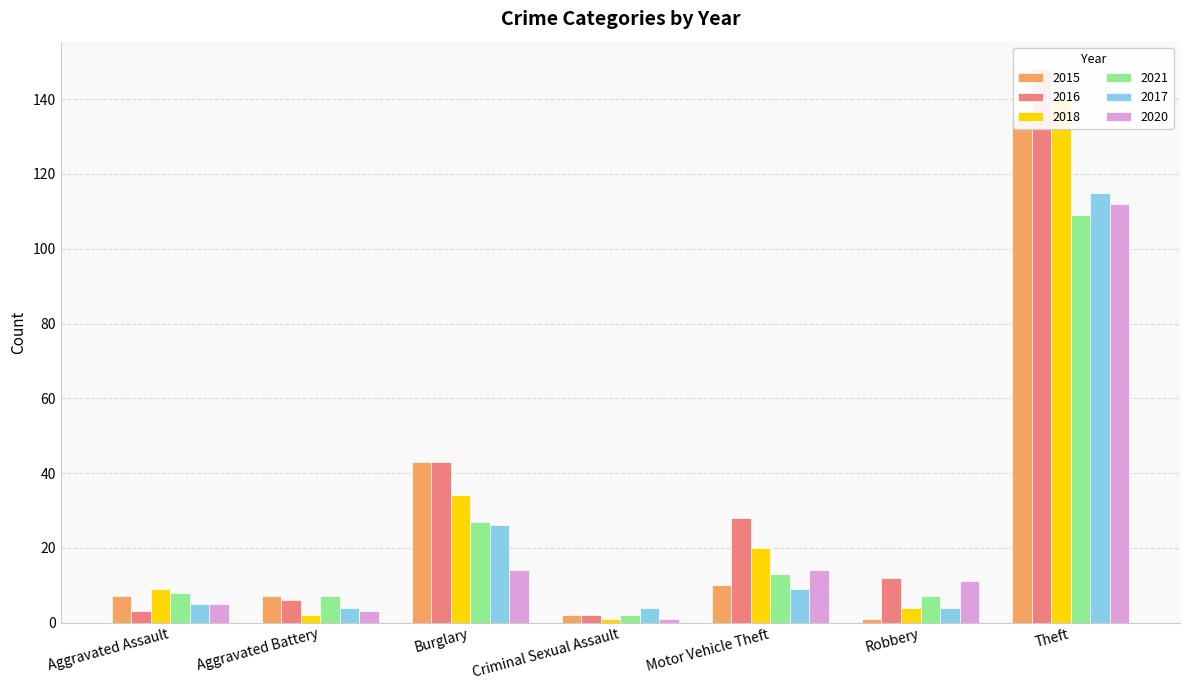

Where does the 2017 series first go above 5?

Burglary